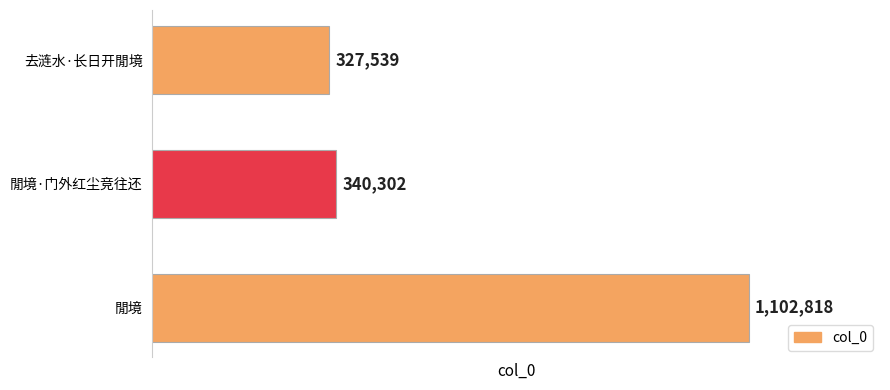

What is the value of the 3rd bar from the top?

1102818